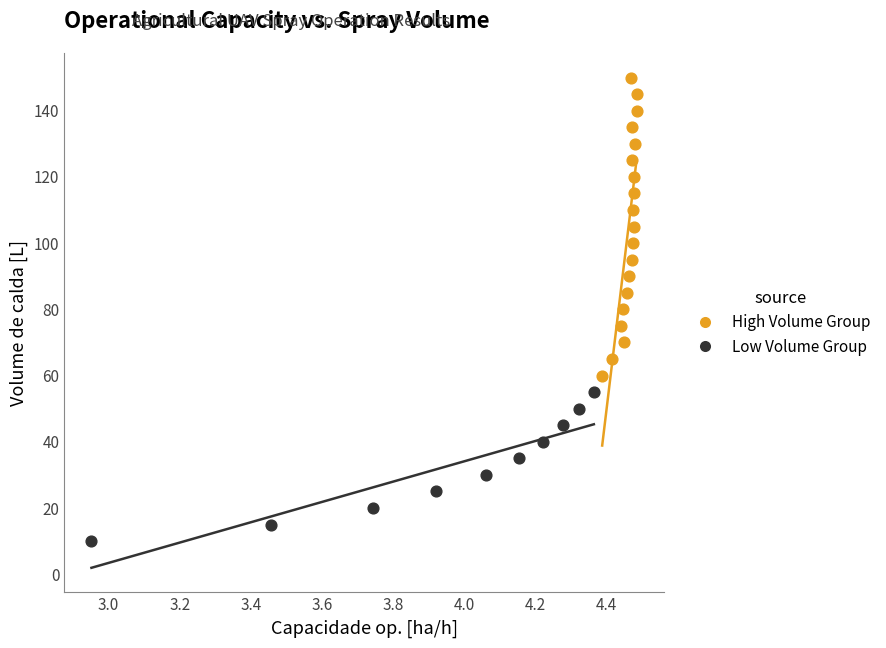

Which series reaches the maximum Y coordinate?

High Volume Group